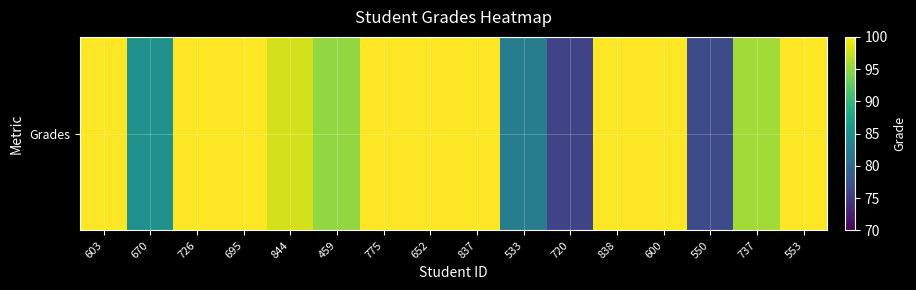

List the labels in order of value, smallest first.

720, 550, 533, 670, 459, 737, 844, 603, 726, 695, 775, 652, 837, 838, 600, 553